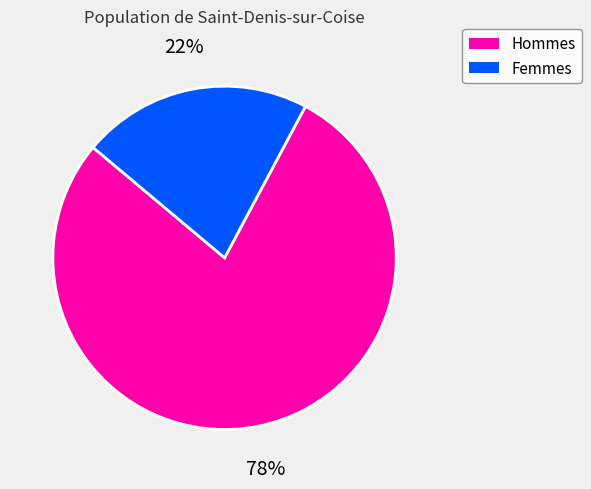

Does any single category account for the majority?

Yes